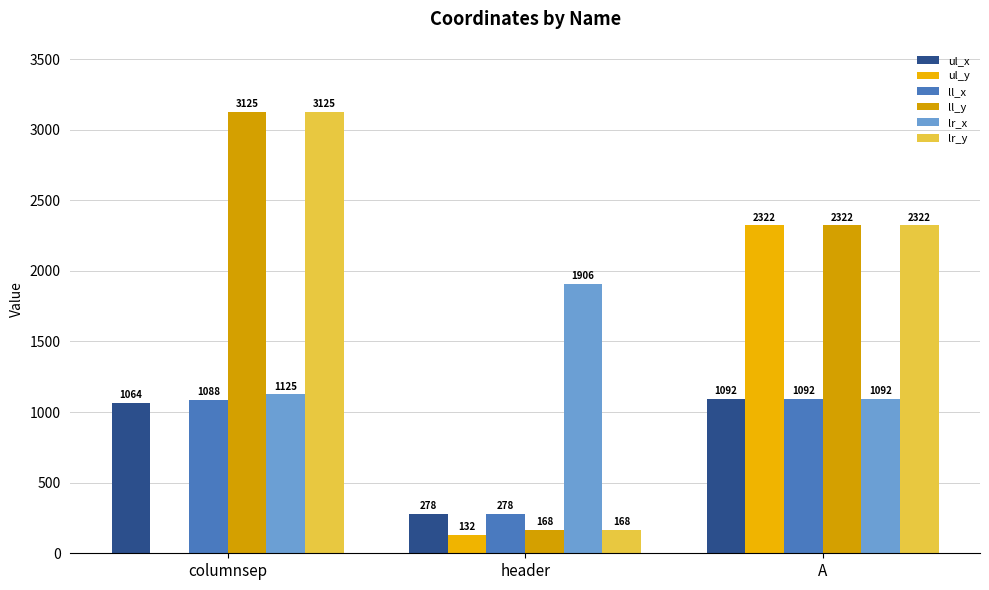

What is the sum of the ul_x values at A and header?

1370